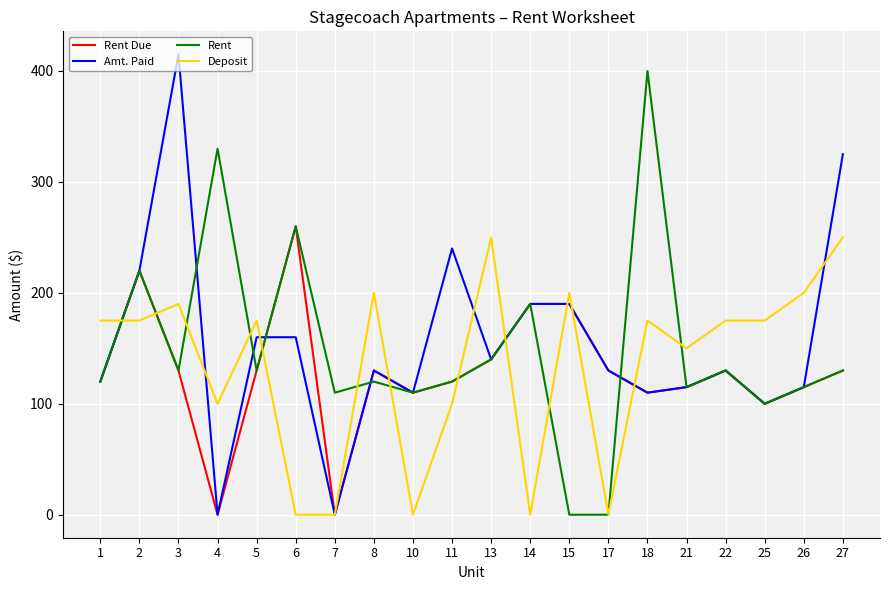

The value of Deposit at 2 is 175. True or false?

True